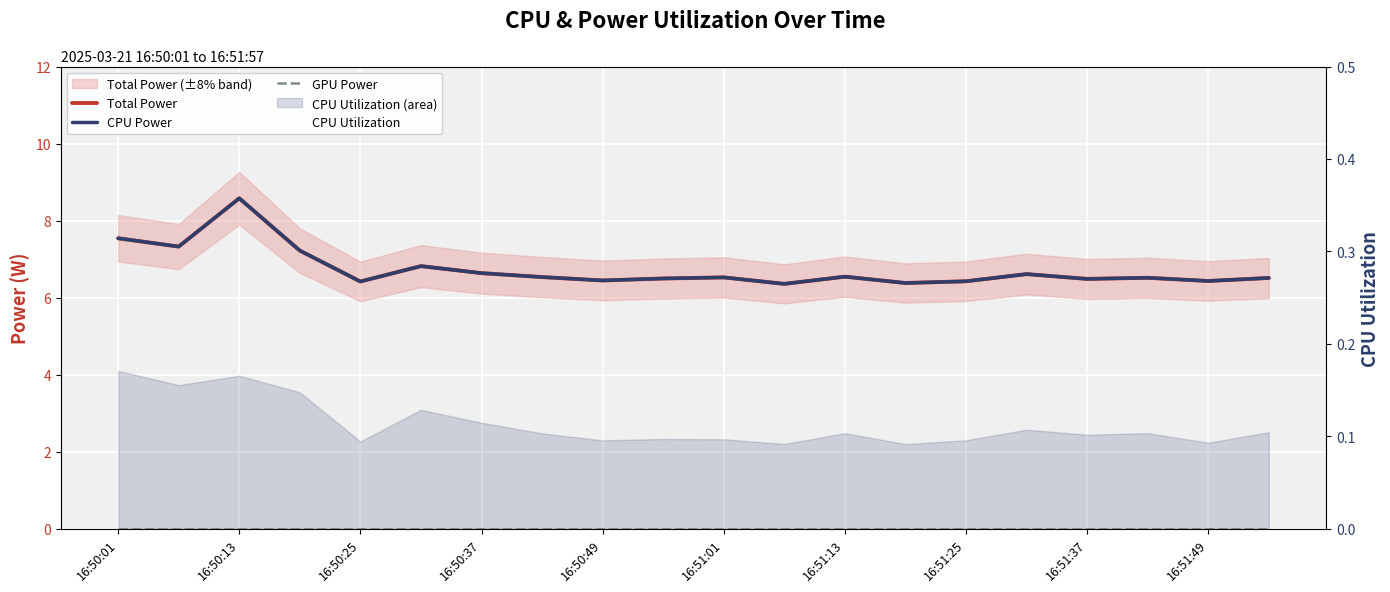

What is the spread (max minus min) of values at 16:50:37?

6.6